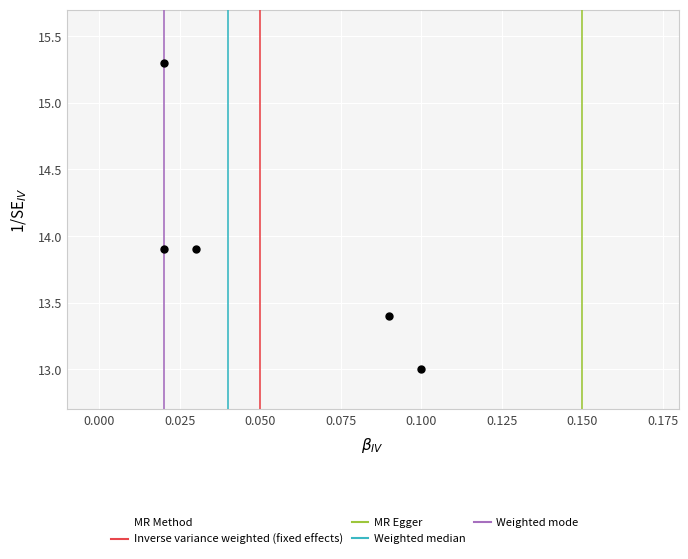

What is the range of Y values (max minus min)?

2.3